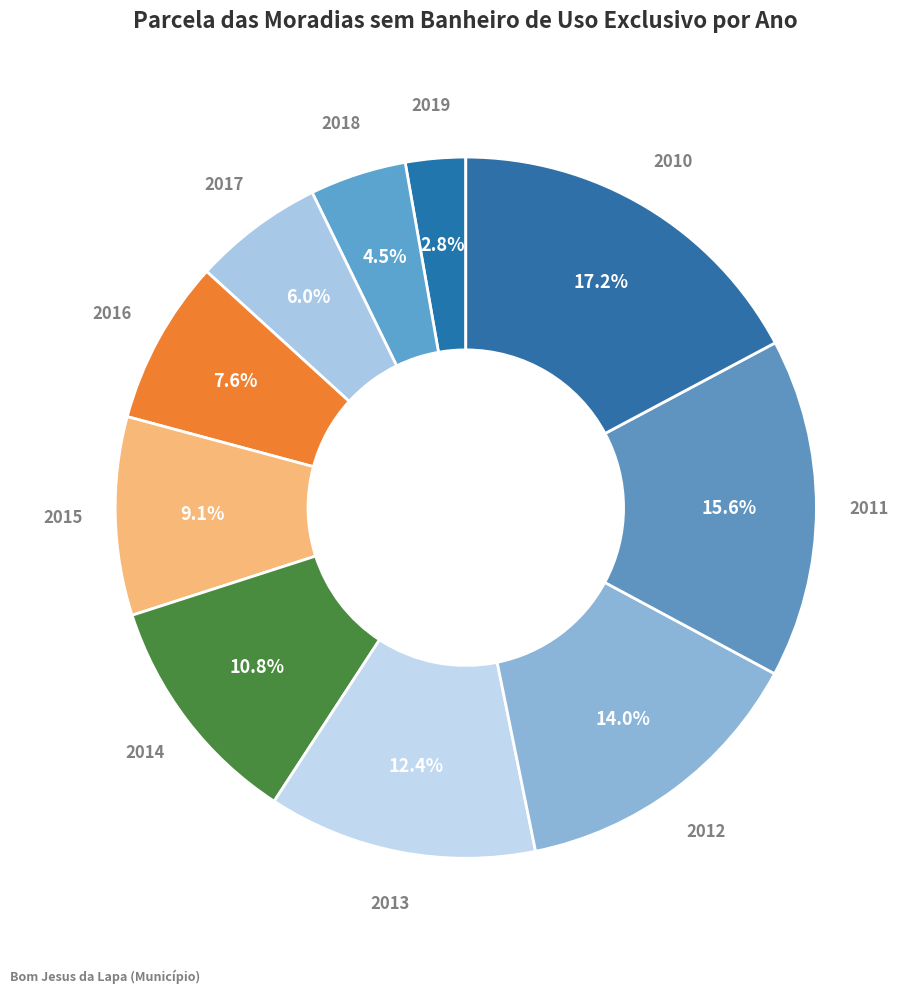

How many segments does this pie chart have?

10